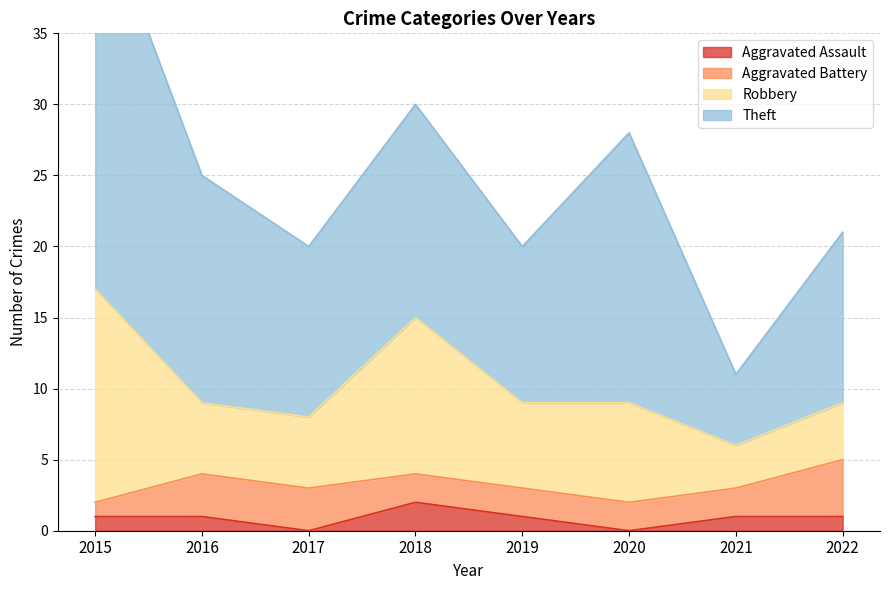

What is the total value across all series at 2021?

11